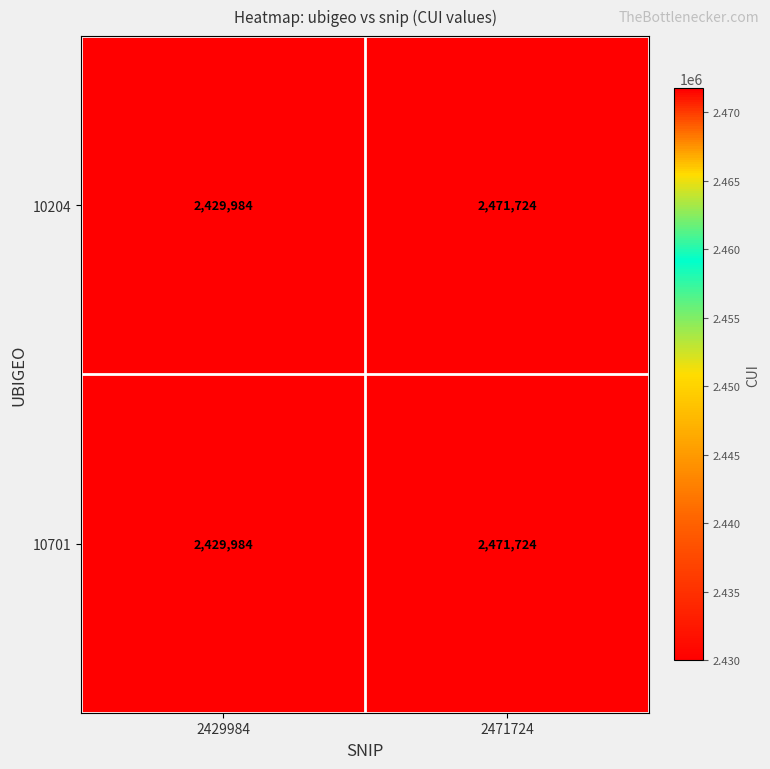

What is the sum of the 10701 values at 2471724 and 2429984?

4901708